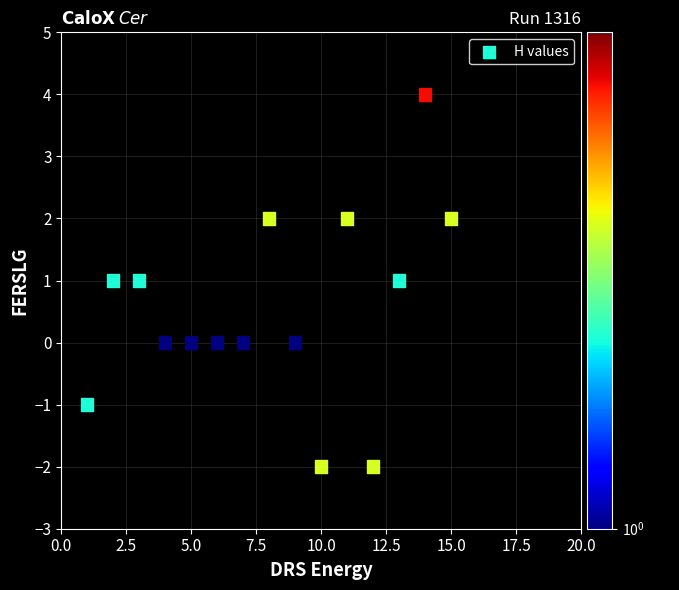

What is the range of X values (max minus min)?

14